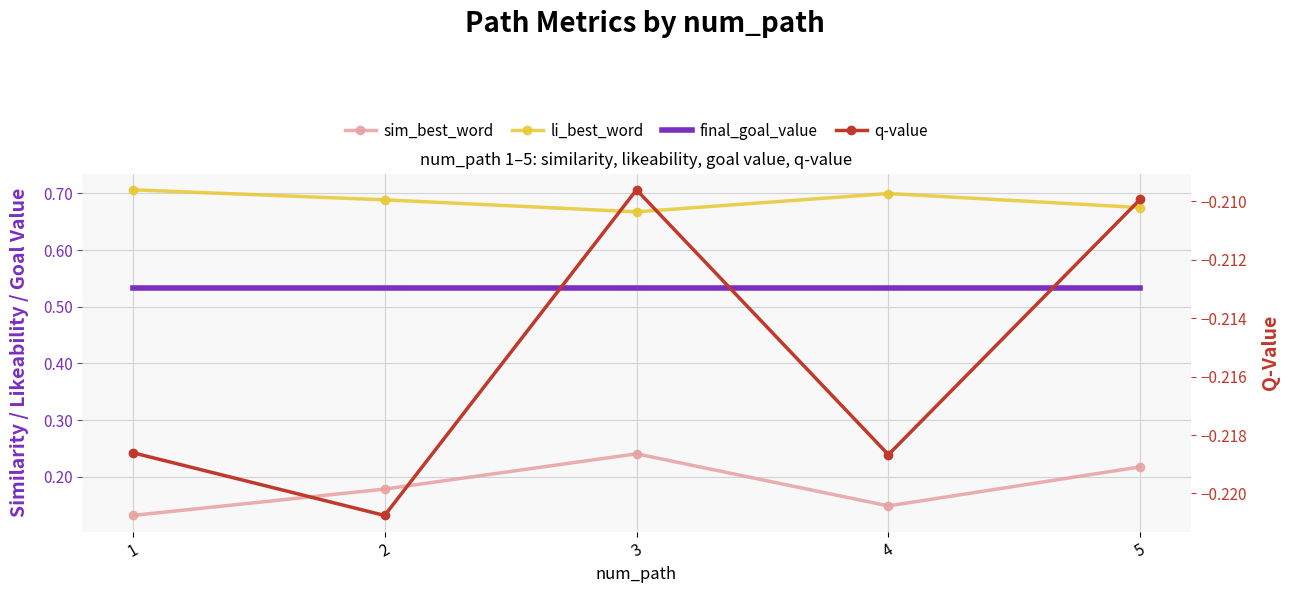

Reading right to left, list all the values displayed in this chart.

sim_best_word: 0.2	0.1	0.2	0.2	0.1
li_best_word: 0.7	0.7	0.7	0.7	0.7
final_goal_value: 0.5	0.5	0.5	0.5	0.5
q-value: -0.2	-0.2	-0.2	-0.2	-0.2